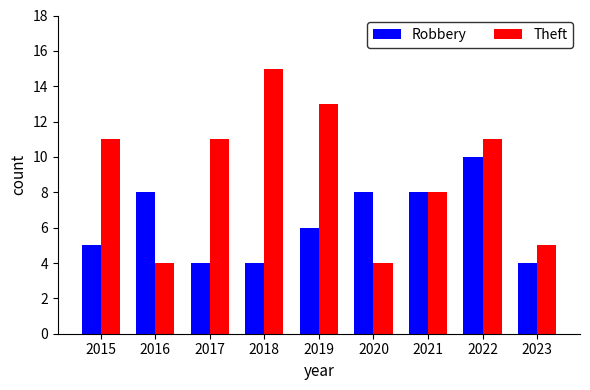

Rank the series by their maximum value, from lowest to highest.

Robbery, Theft